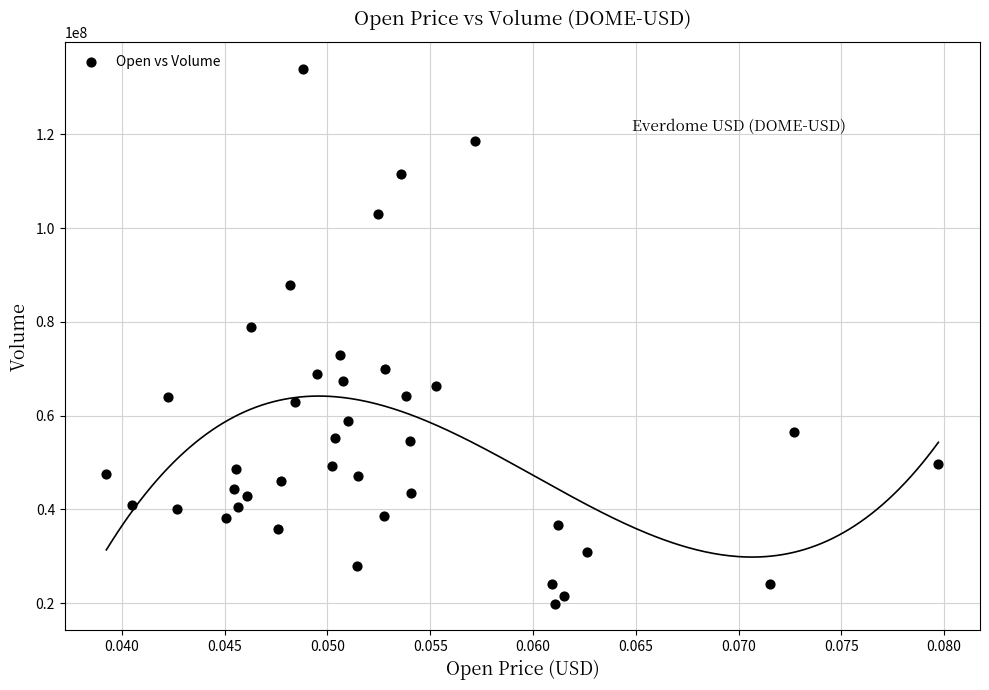

What Y value in the scatter plot is closest to 76963688?

78936833